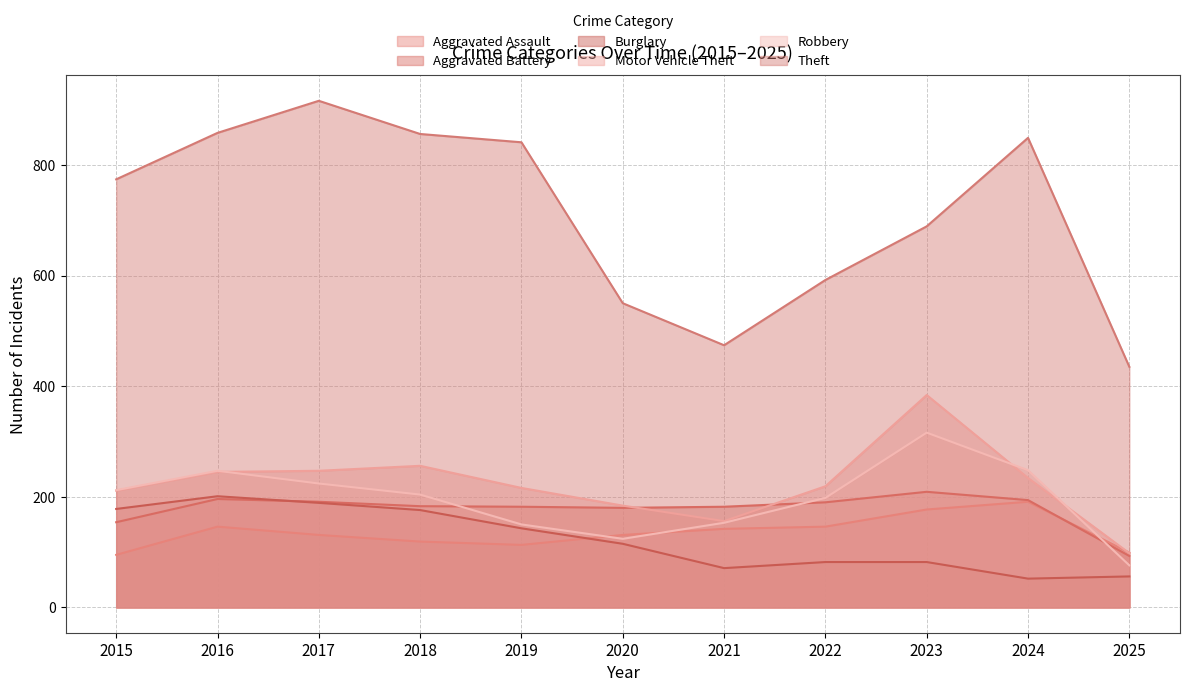

What is the difference between the highest and lowest values at 2019?

728